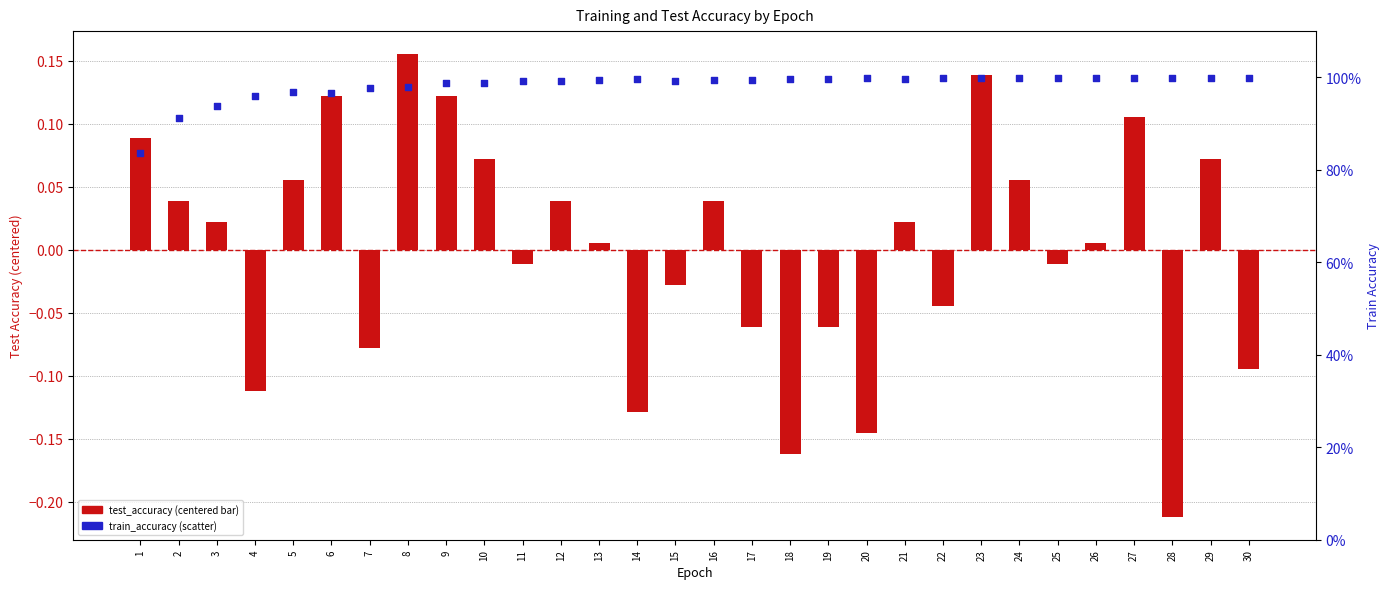

Which series contains the lowest Y value?

test_accuracy (centered)